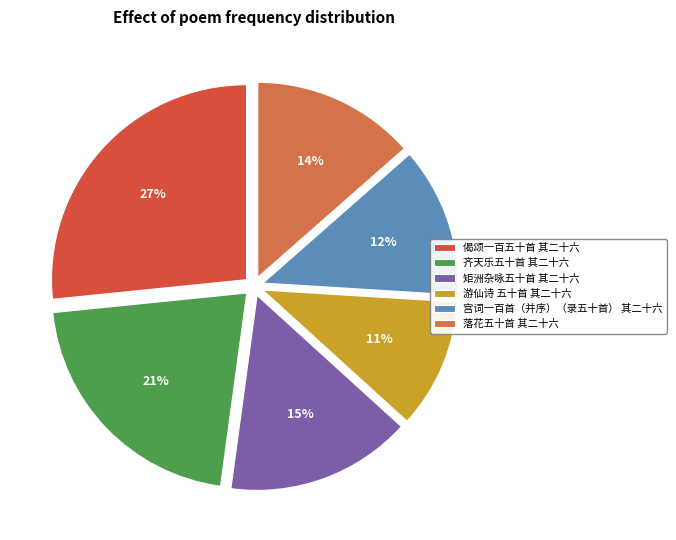

Count the number of slices in the pie.

6